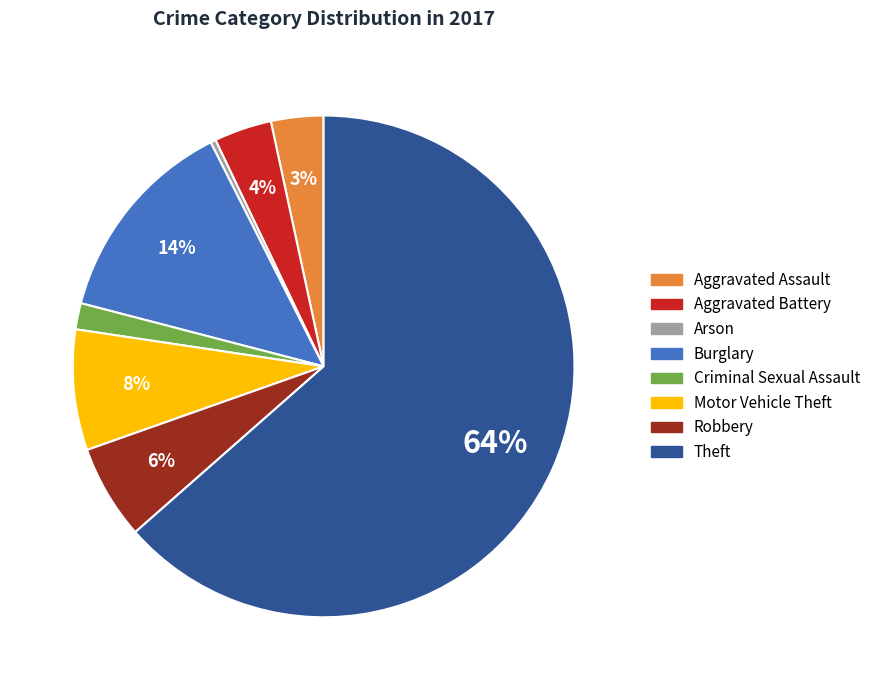

Which has a higher value, Aggravated Battery or Burglary?

Burglary